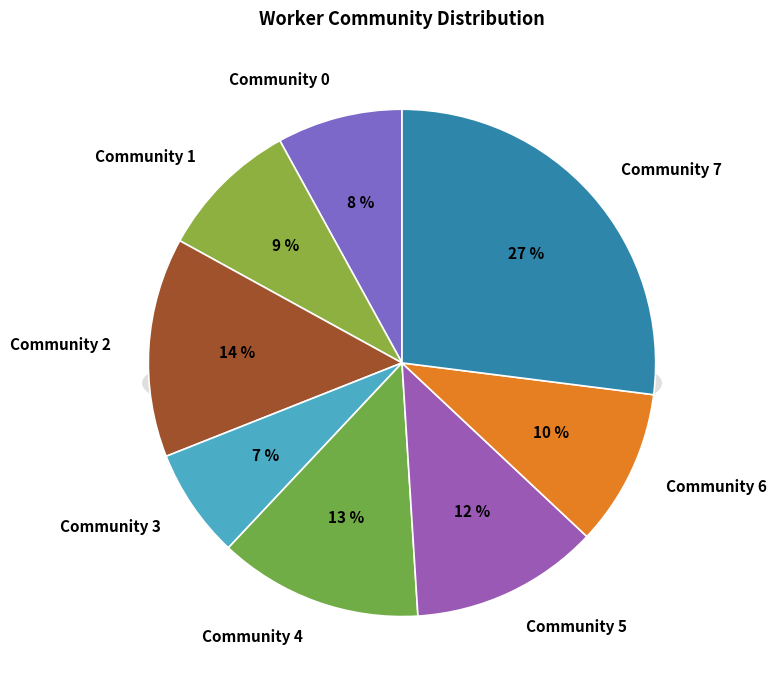

Is it true that Community 6 is 10% of the pie?

True